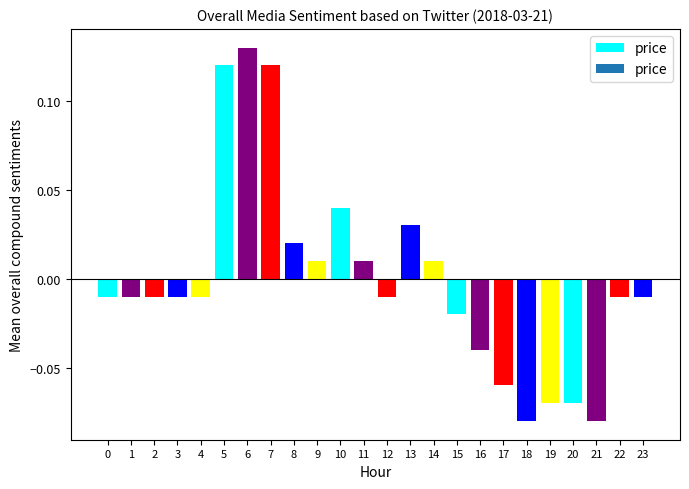

Which has a higher value, 16 or 21?

16